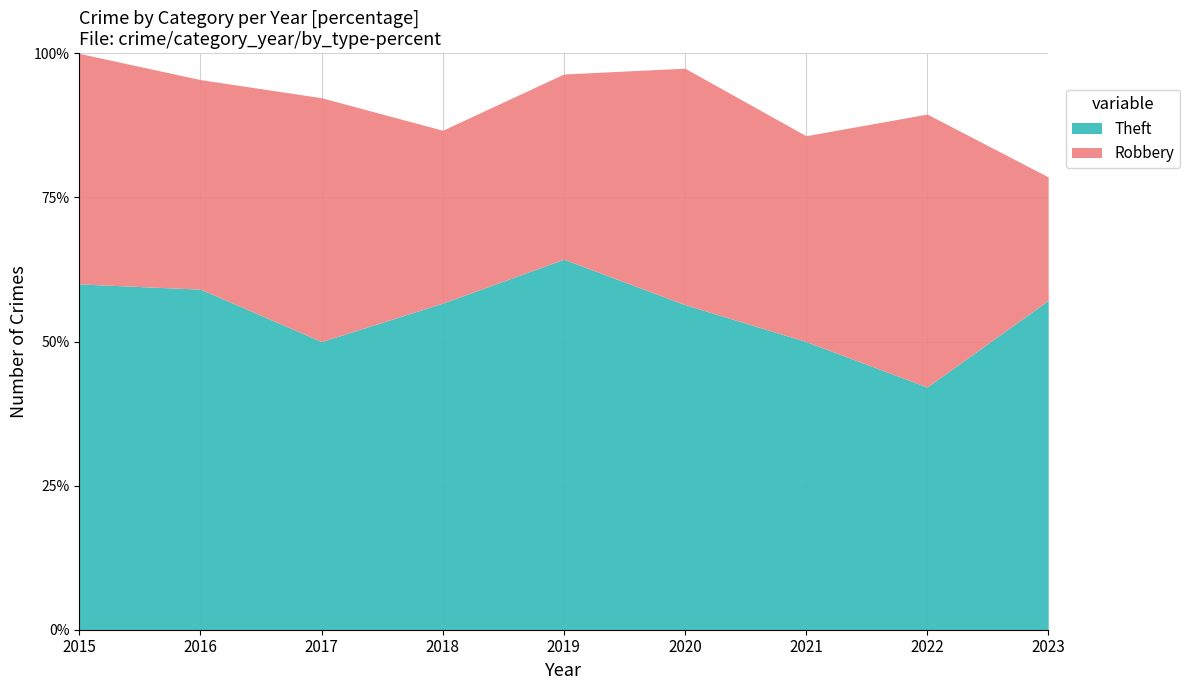

How many categories are shown in the chart?

9